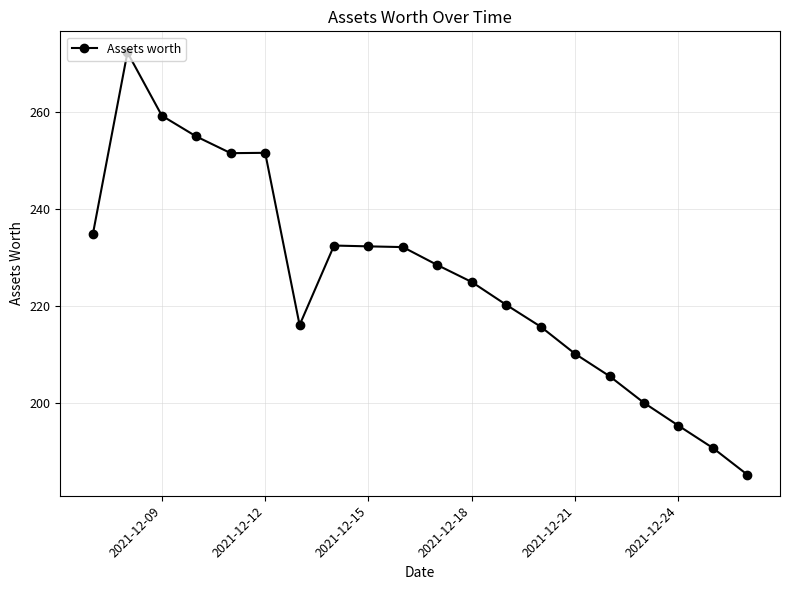

What is the sum of all values?

4515.0